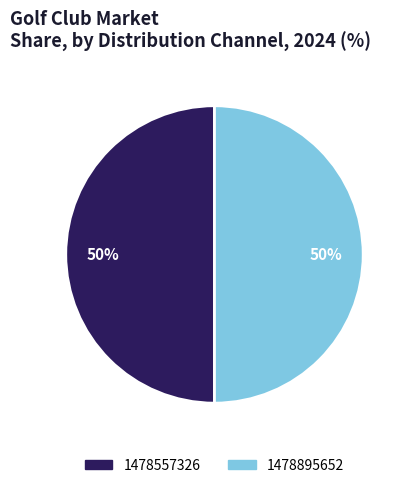

To the nearest percent, what is the combined percentage of 1478557326 and 1478895652?

100%